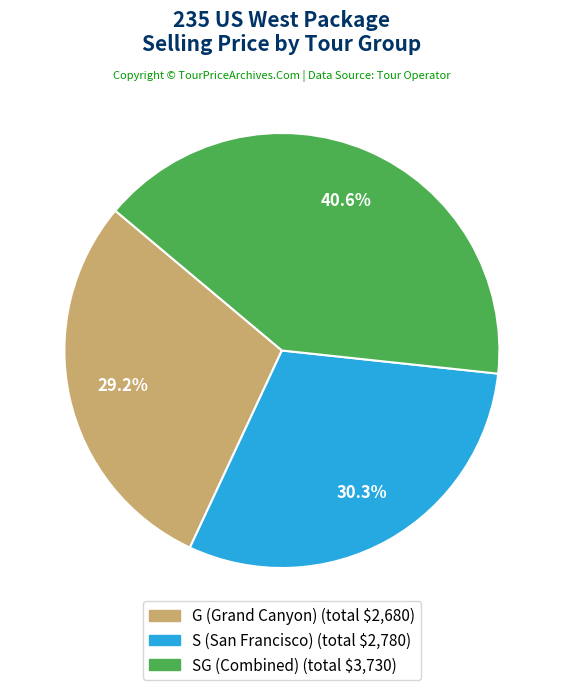

Is there a majority slice in this chart?

No